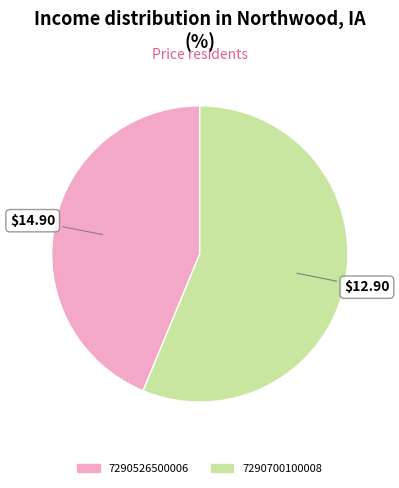

The 7290526500006 slice represents 44% of the pie. True or false?

True